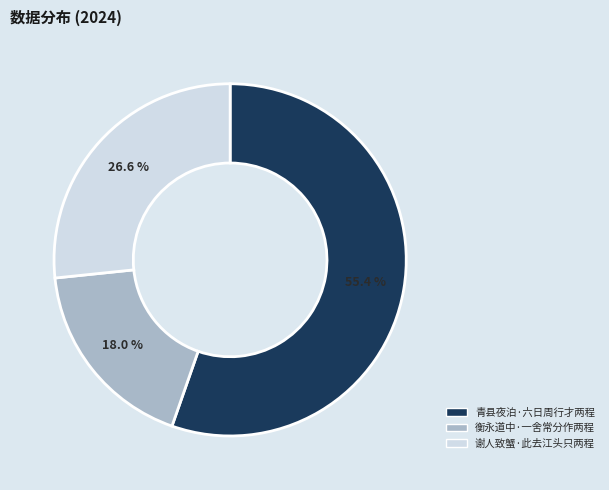

Rank the categories by value from lowest to highest.

衡永道中·一舍常分作两程, 谢人致蟹·此去江头只两程, 青县夜泊·六日周行才两程